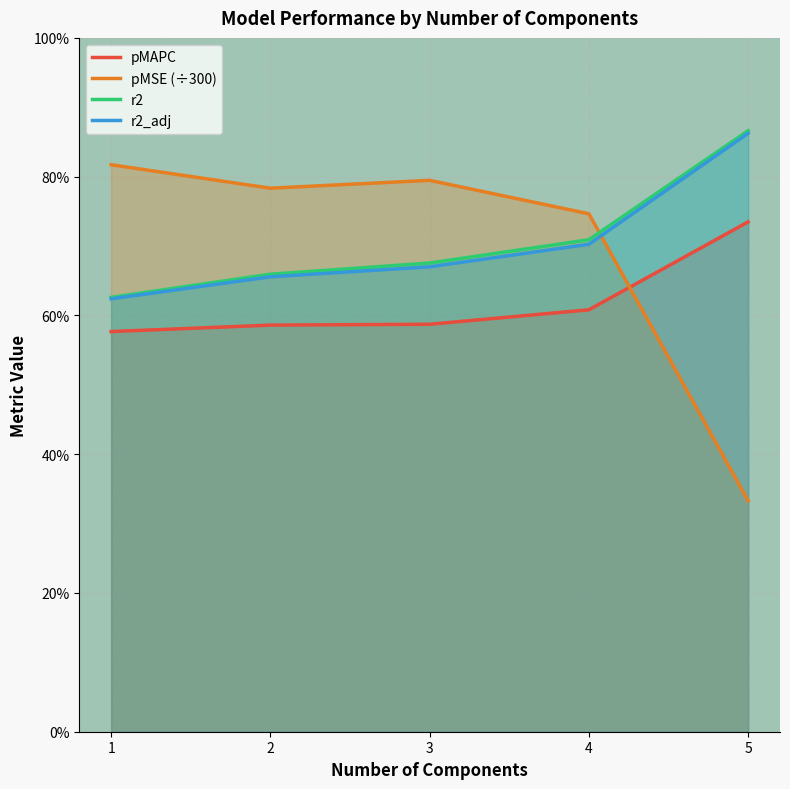

The r2_adj series shows 0.9 at 1.0. True or false?

False